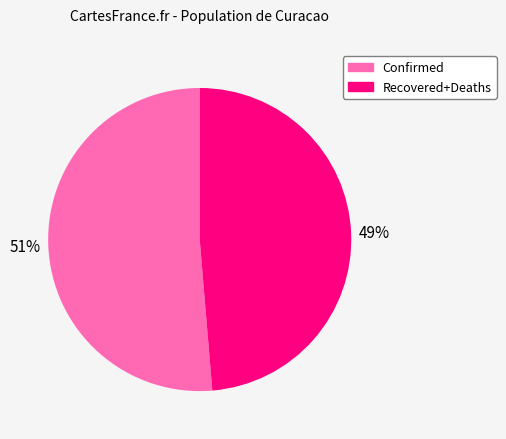

Does any single category account for the majority?

Yes